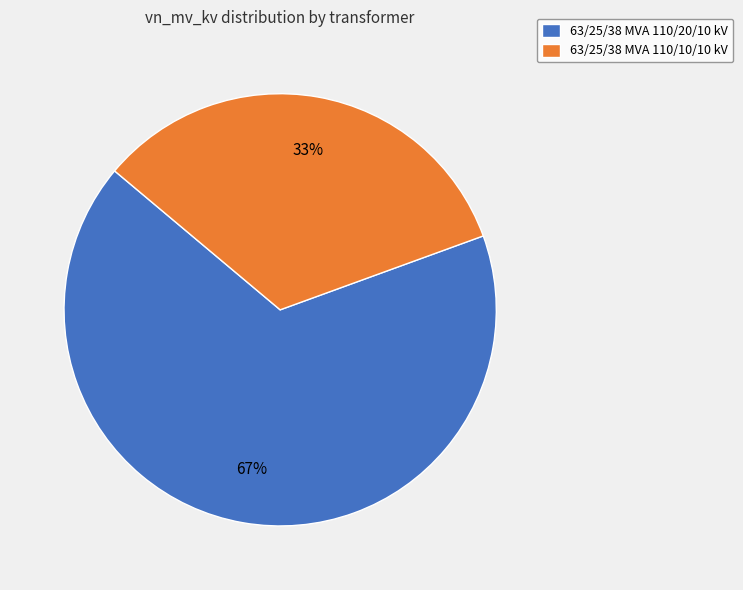

To the nearest percent, what is the average slice percentage?

50%